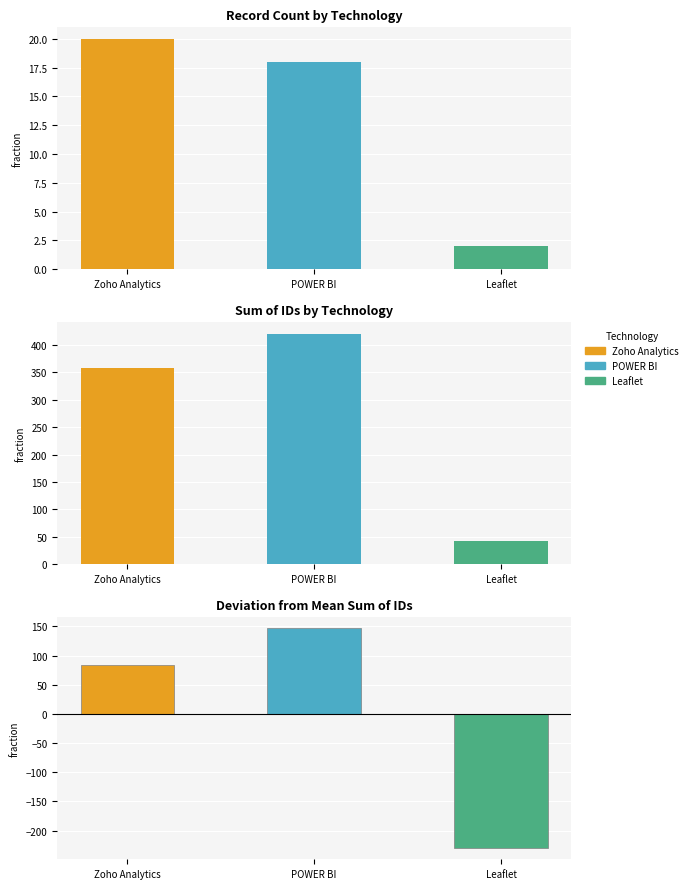

What is the value of the 2nd bar from the left?

18